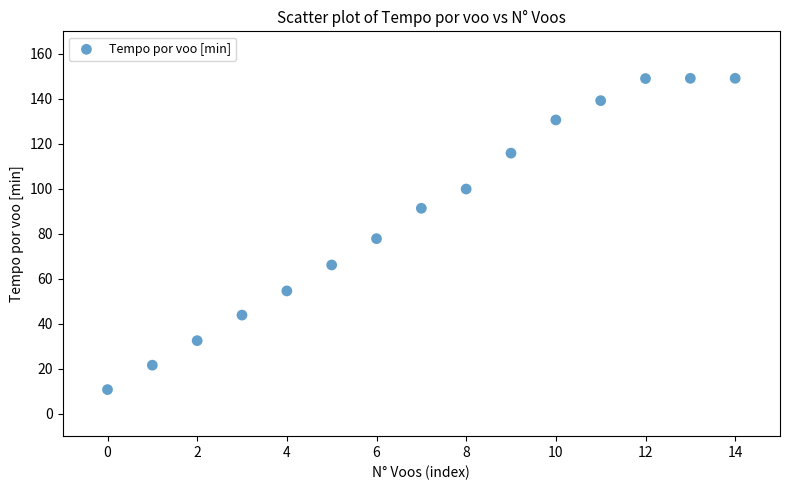

What is the range of Y values (max minus min)?

138.4